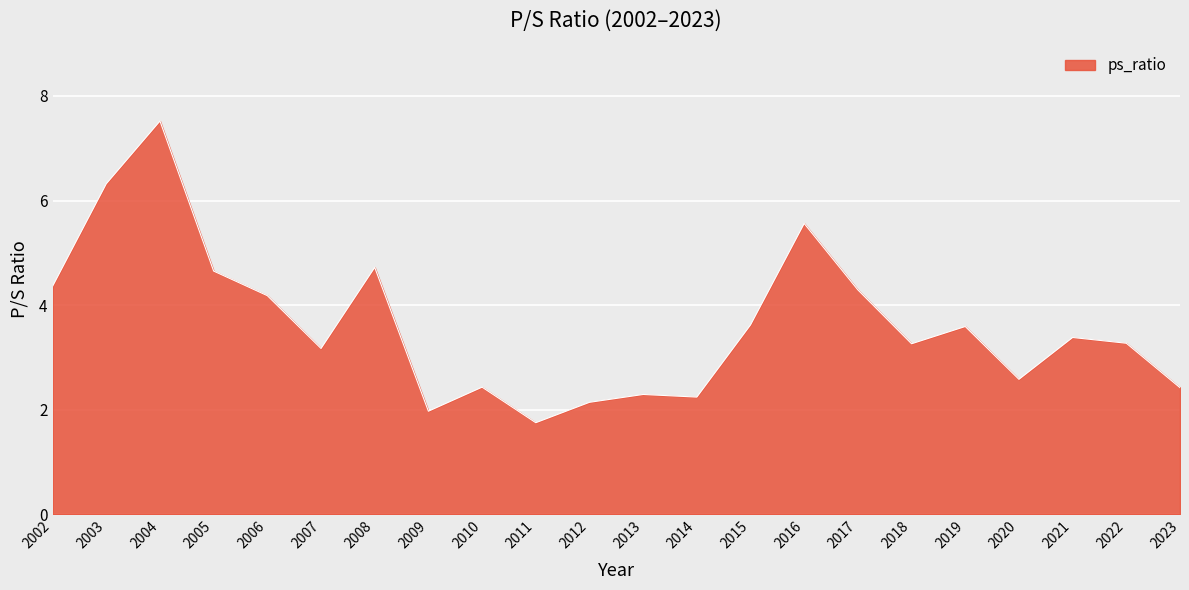

Reading left to right, list all the values displayed in this chart.

4.4	6.3	7.5	4.7	4.2	3.2	4.7	2.0	2.4	1.8	2.1	2.3	2.2	3.6	5.6	4.3	3.3	3.6	2.6	3.4	3.3	2.4